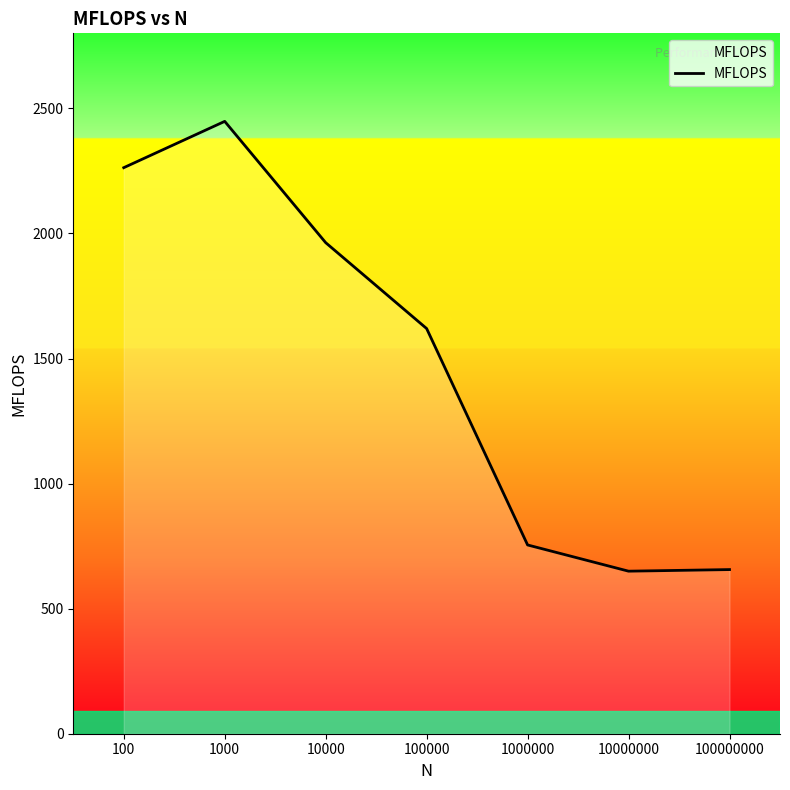

What is the average value?

1479.2